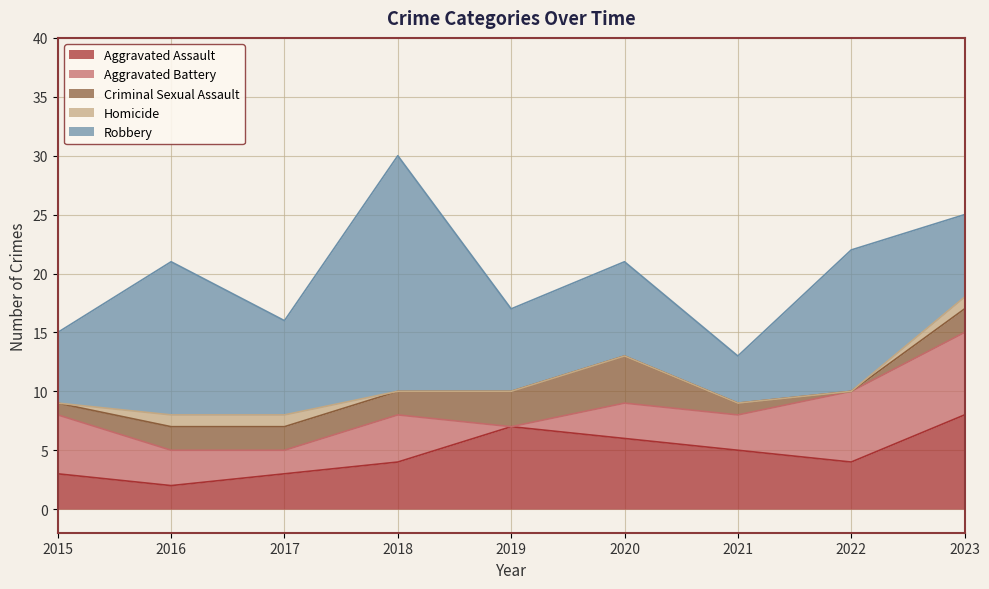

True or false: Homicide and Aggravated Assault intersect in this chart.

False